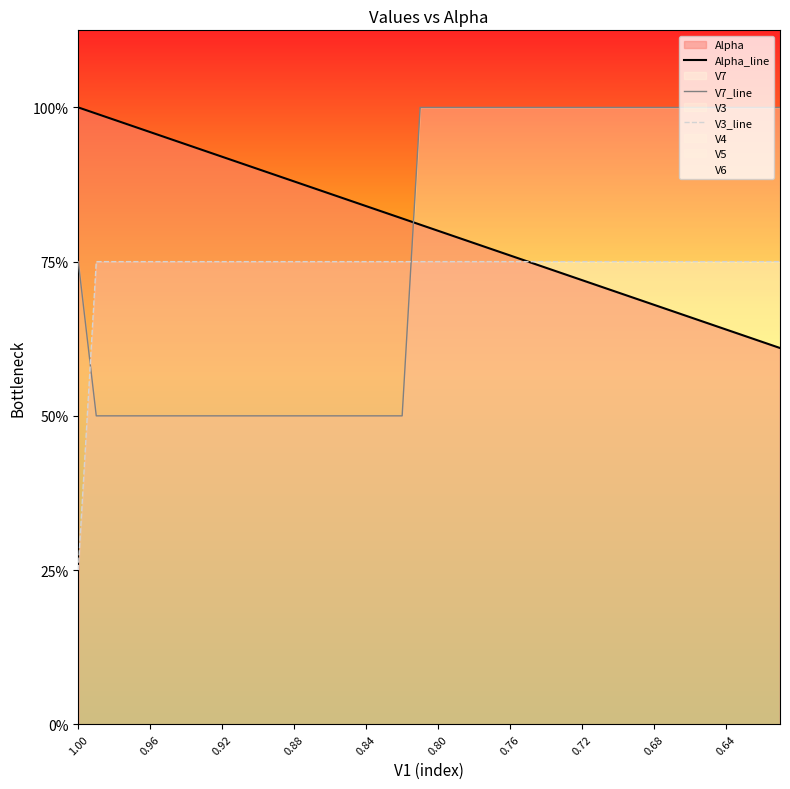

What position from the left is 0.88?

13